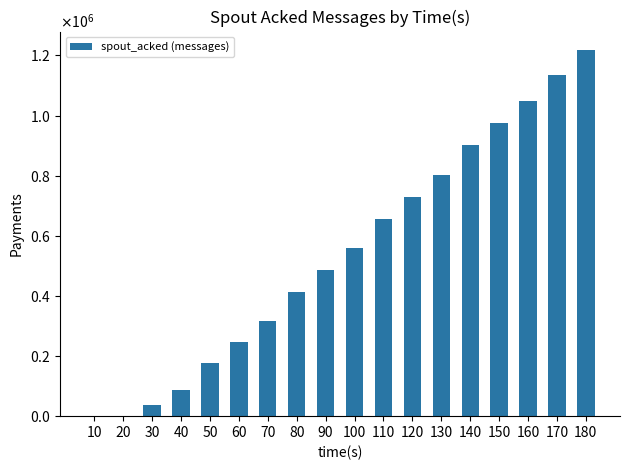

Reading right to left, list all the values displayed in this chart.

180=1218720	170=1133900	160=1048040	150=974520	140=901540	130=803740	120=730040	110=656700	100=559920	90=486900	80=413820	70=316720	60=245540	50=175640	40=87720	30=37000	20=2000	10=0